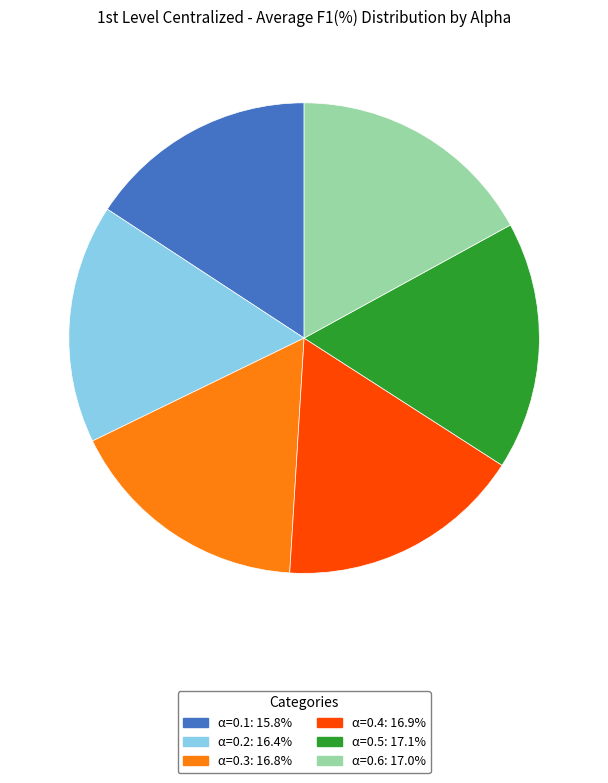

Do α=0.1 and α=0.6 together represent more than half of the pie?

No